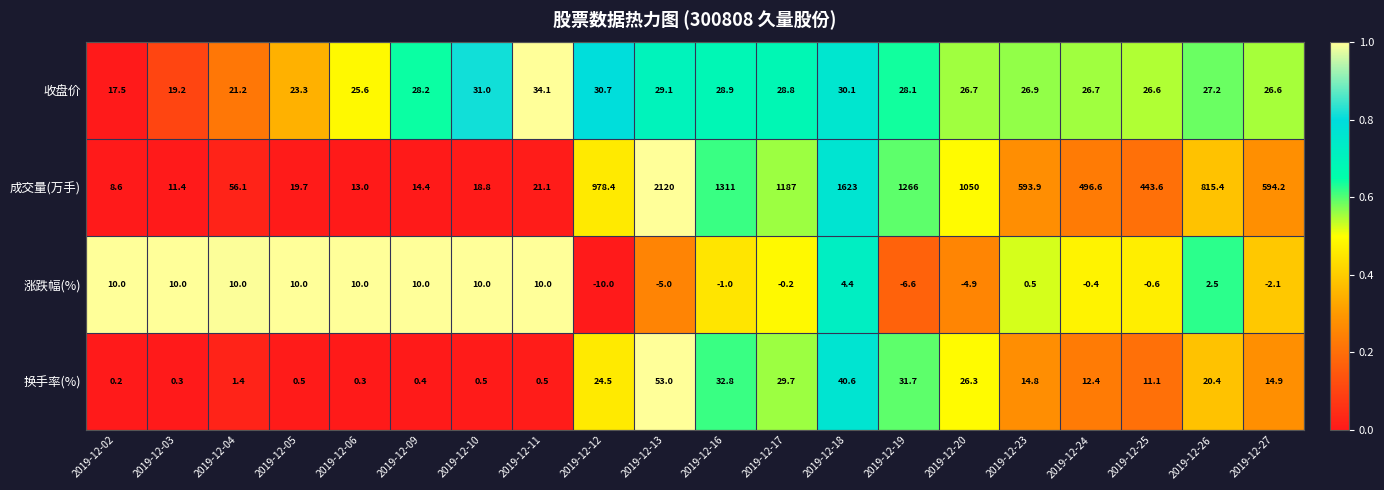

What is the difference between the second highest and minimum values in the 收盘价 series?

13.5